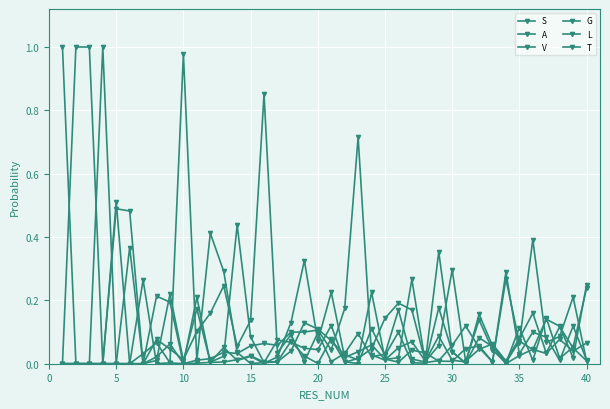

Count the number of data series in this chart.

6